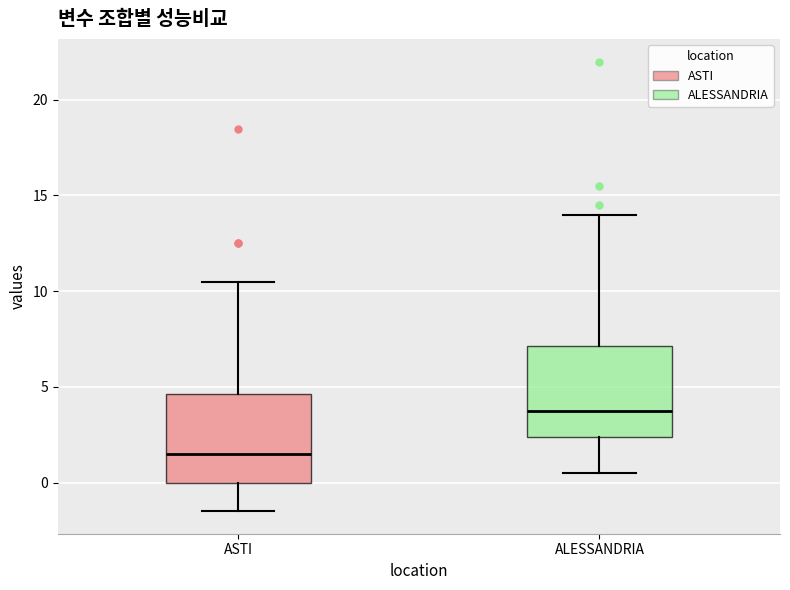

Which box has the lowest median line?

ASTI